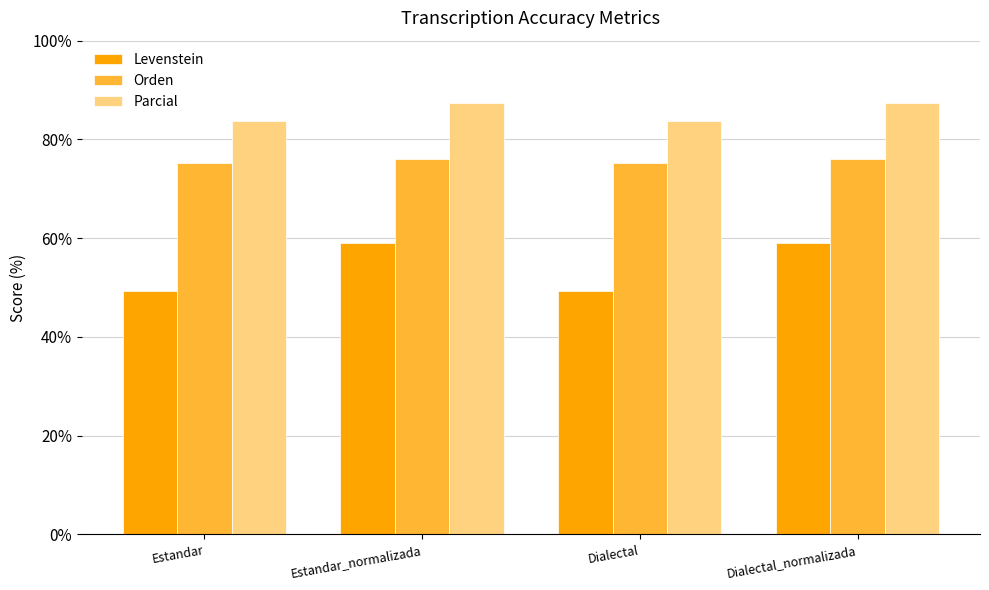

Is the value of Orden at Estandar greater than the value of Parcial at Estandar?

No